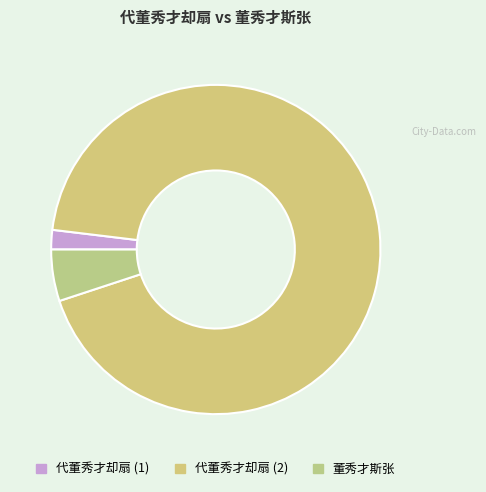

Which category has the biggest portion of the pie?

代董秀才却扇